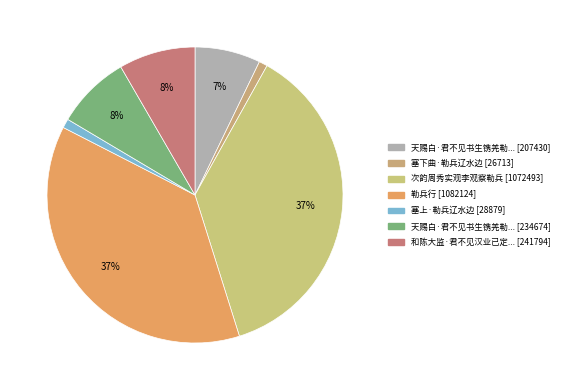

How many segments does this pie chart have?

7